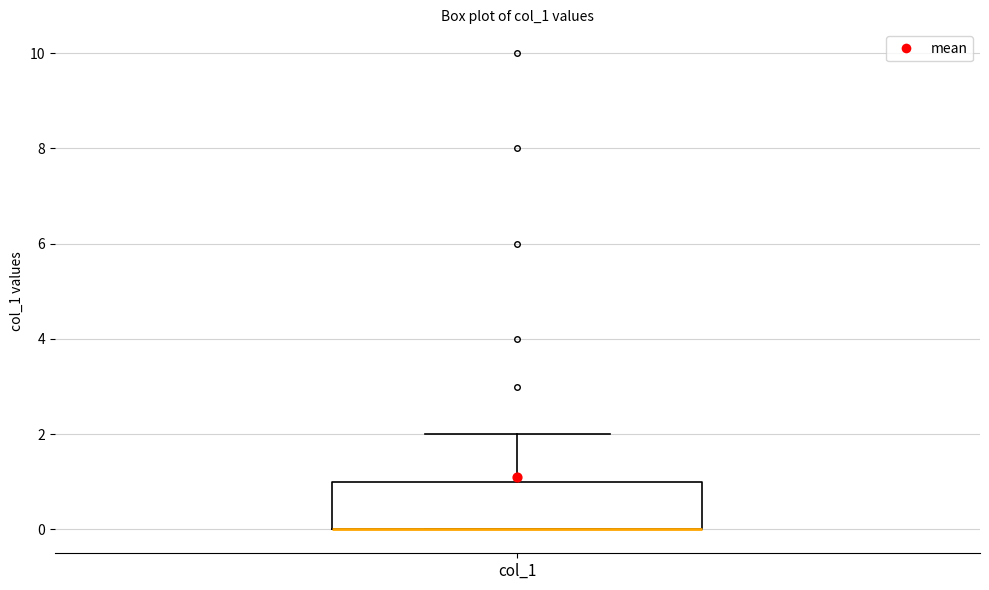

Transcribe this box plot: give where the median line is, the range the box spans, and where the two whiskers end, as read against the y-axis. The values are not printed on the chart, so give them approximately, as read against the axis.

median 0 (drawn on the box's lower edge), box 0 to 1, whiskers 0 to 2